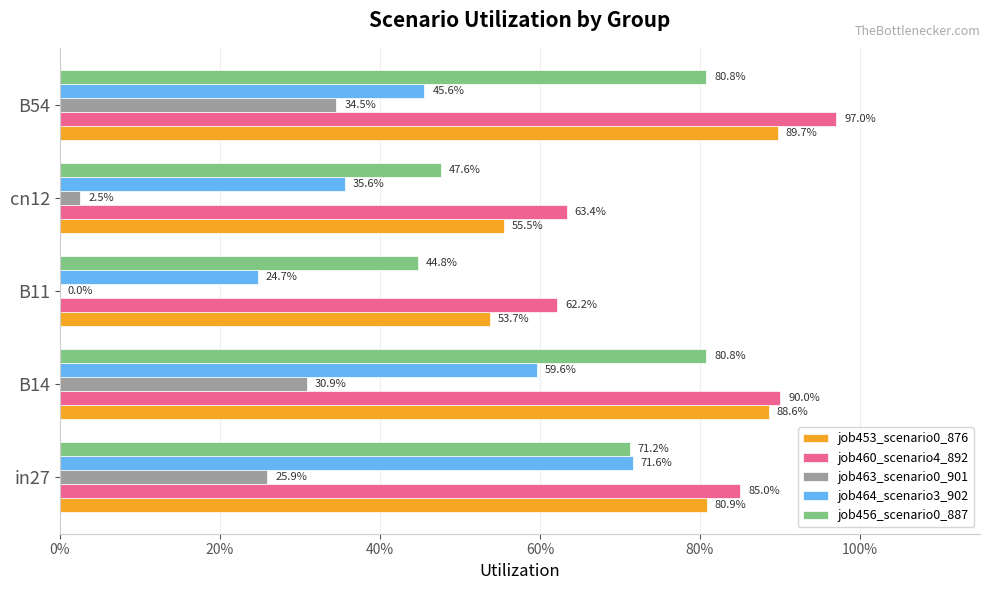

List the series in order of their peak value, lowest first.

job463_scenario0_901, job464_scenario3_902, job456_scenario0_887, job453_scenario0_876, job460_scenario4_892